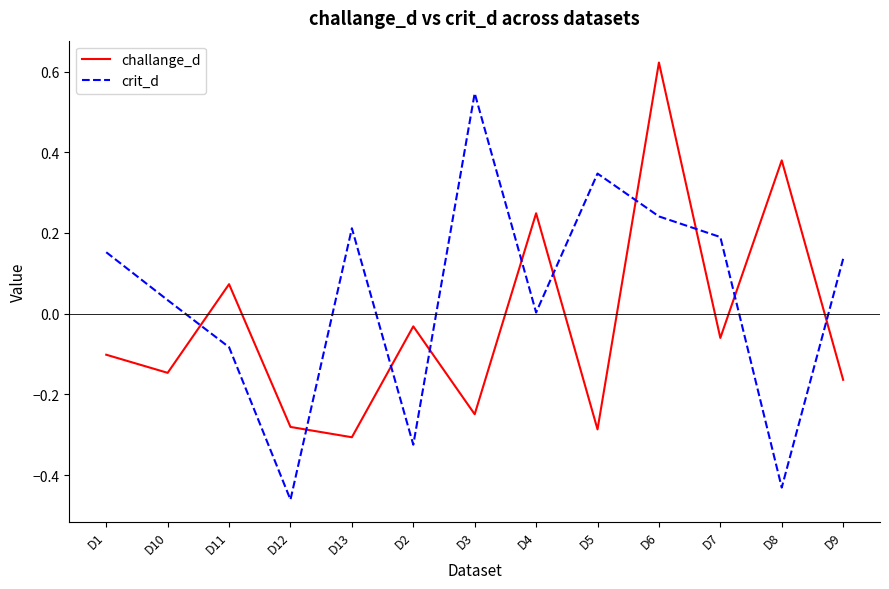

What is the difference between the maximum and minimum values in the crit_d series?

1.0